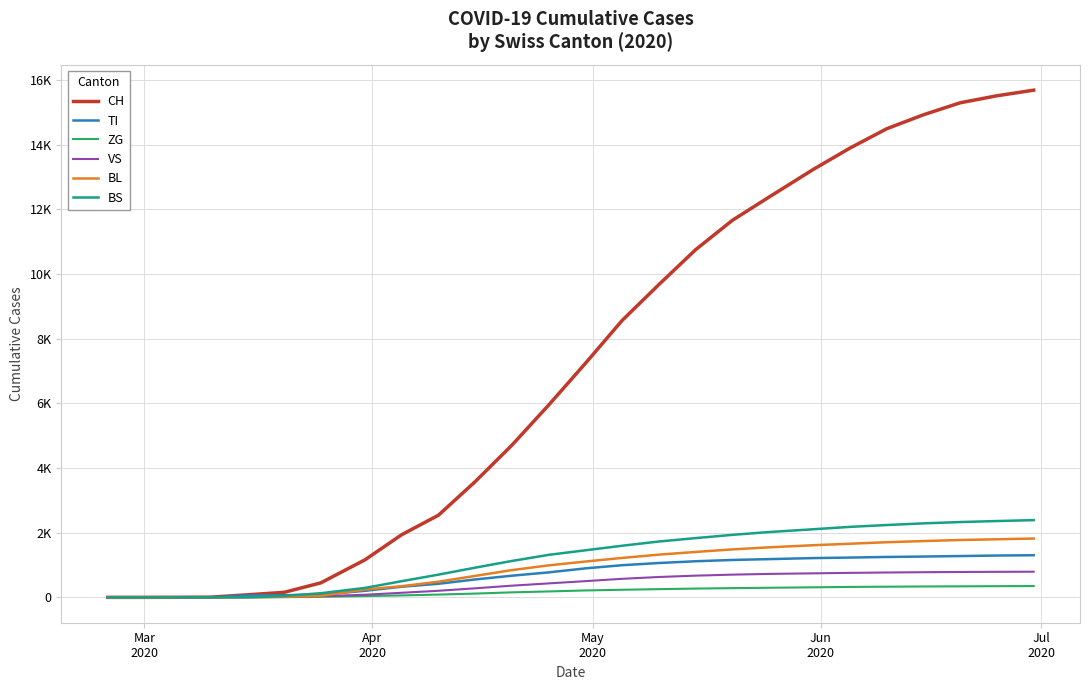

Does the chart display data point markers on the line(s)?

No